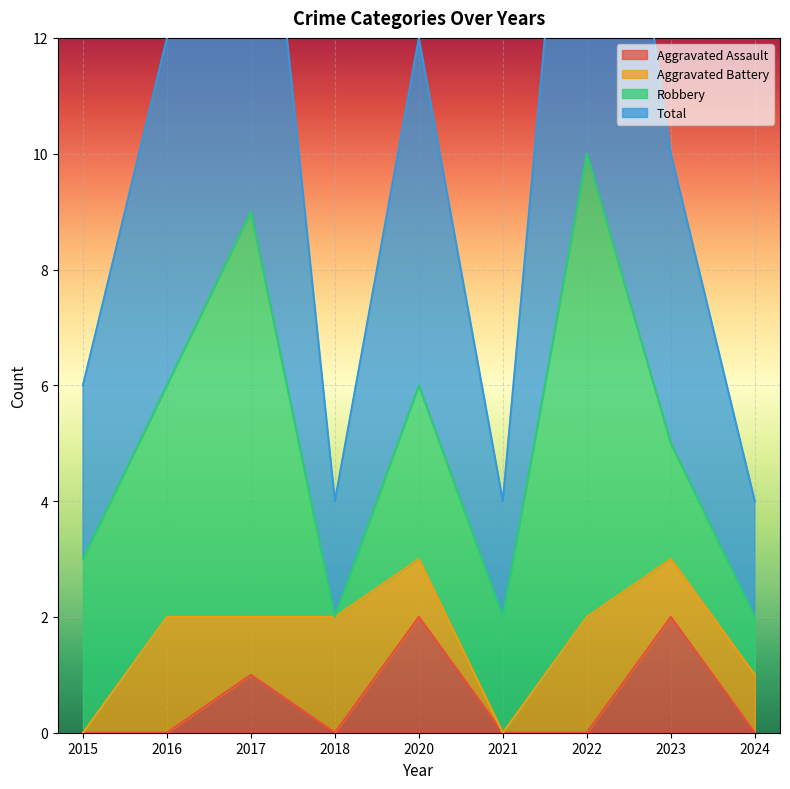

True or false: Aggravated Assault and Total cross at least once.

False